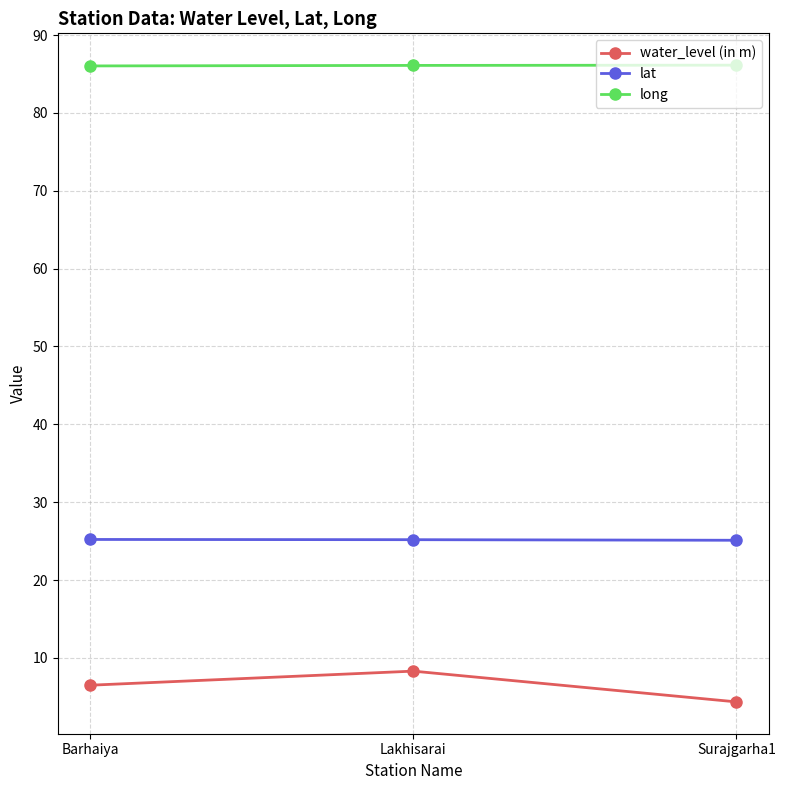

What is the difference between the highest and lowest values at Lakhisarai?

77.8